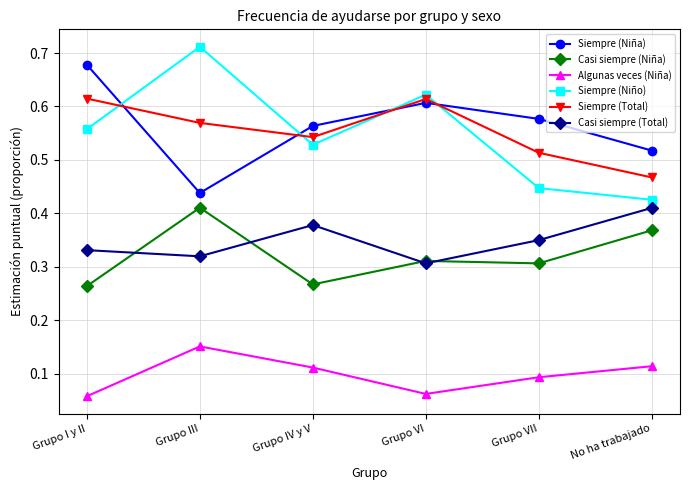

In Siempre (Niño), how many points are lower than both neighbors (excluding endpoints)?

1